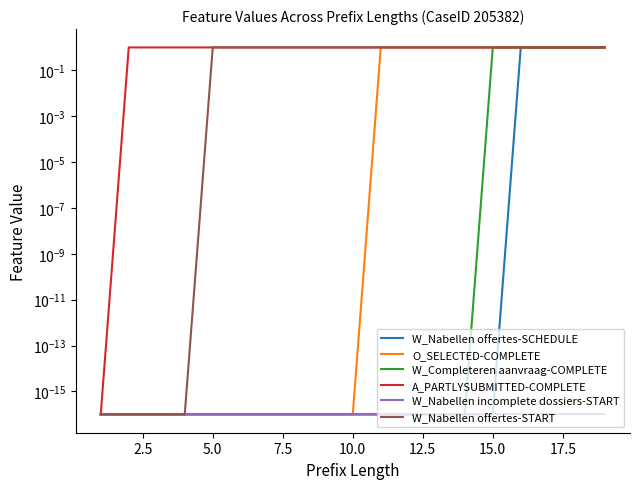

How many distinct data groups are displayed?

6